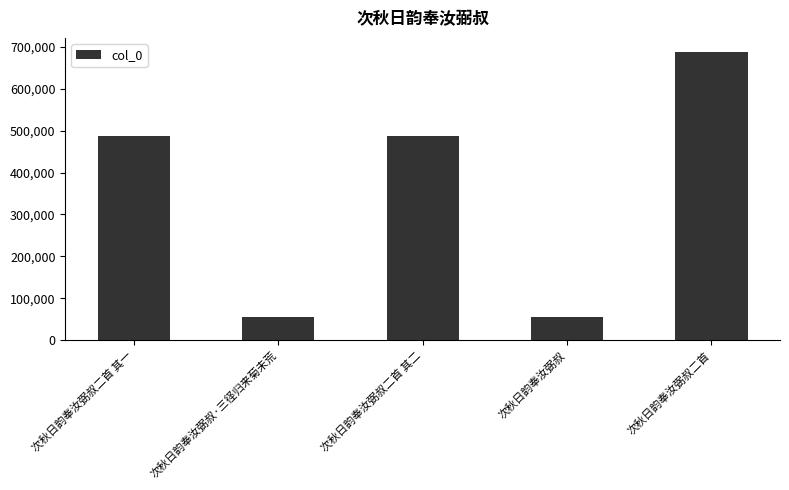

At which category does the chart reach its peak across all series?

次秋日韵奉汝弼叔二首